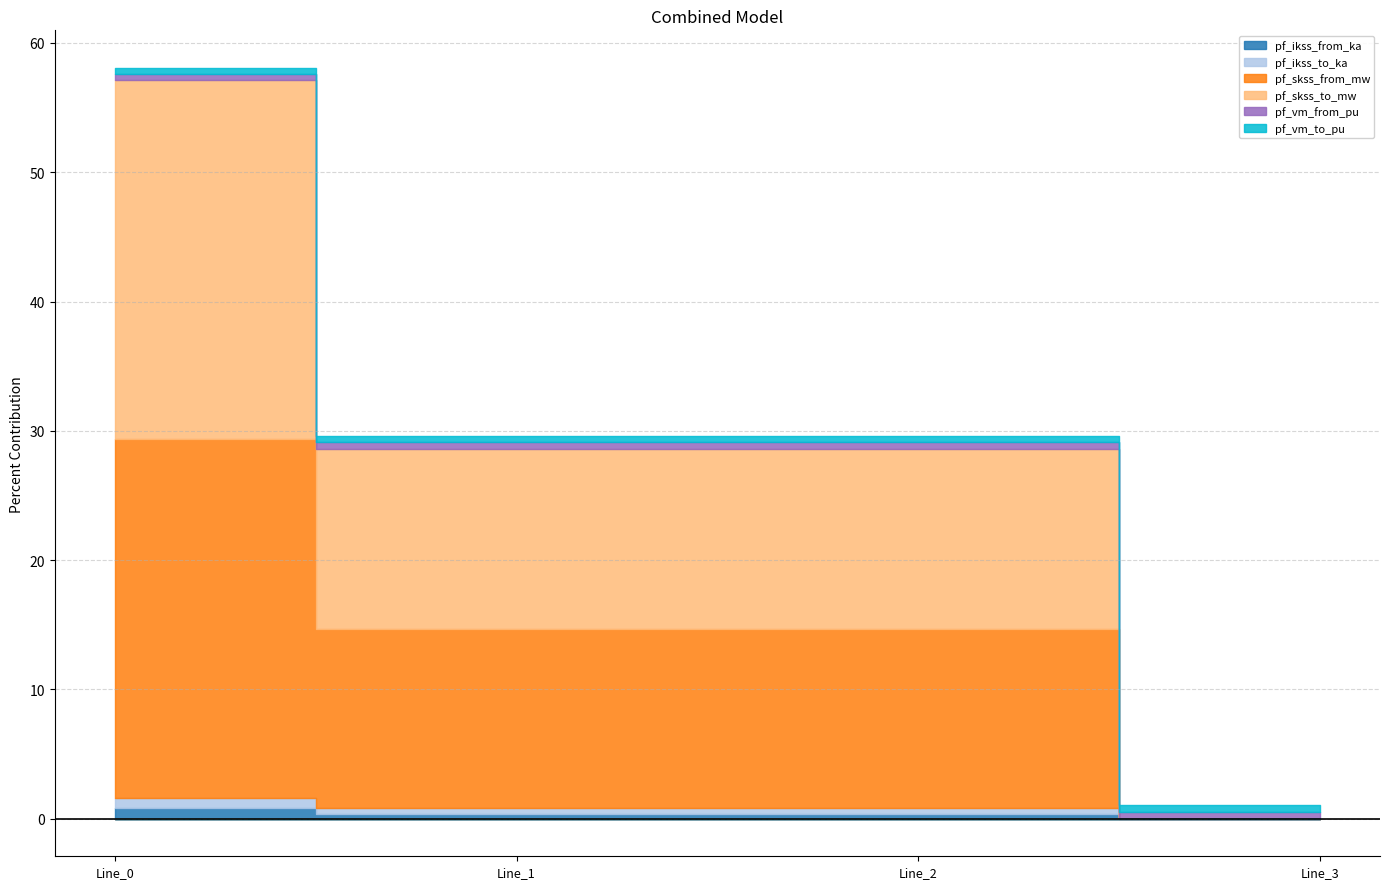

Which has a higher value, Line_2 or Line_0?

Line_0